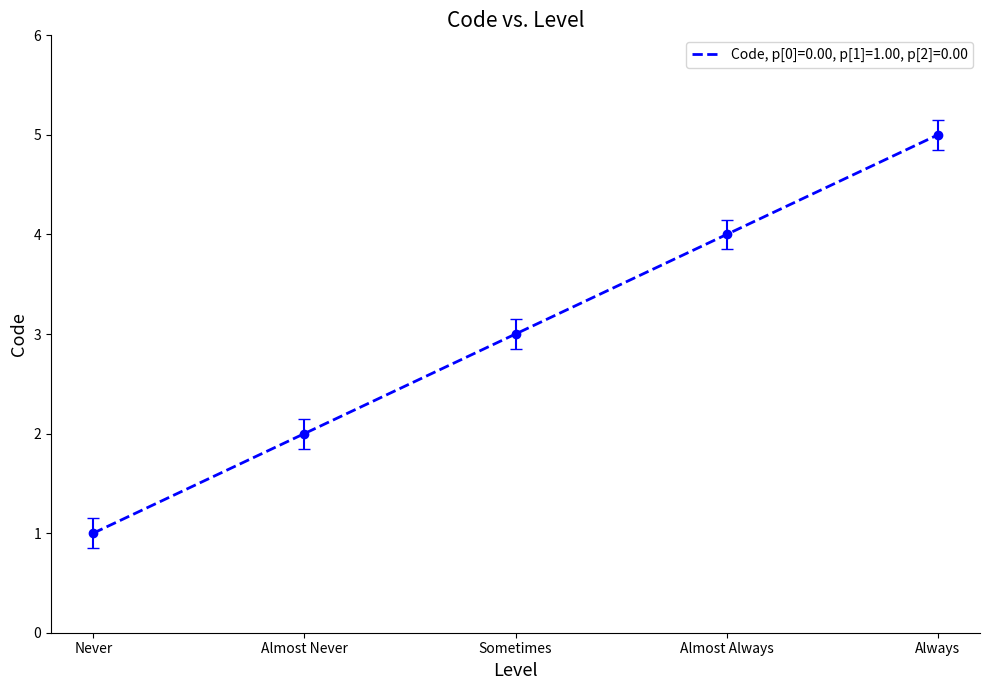

Reading left to right, extract all data points from this chart.

1	2	3	4	5